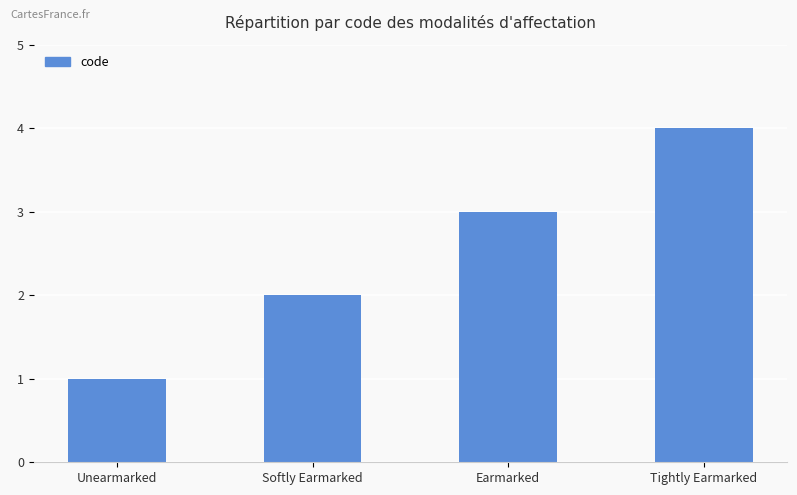

Where is the data nearest to the value 2?

Softly Earmarked